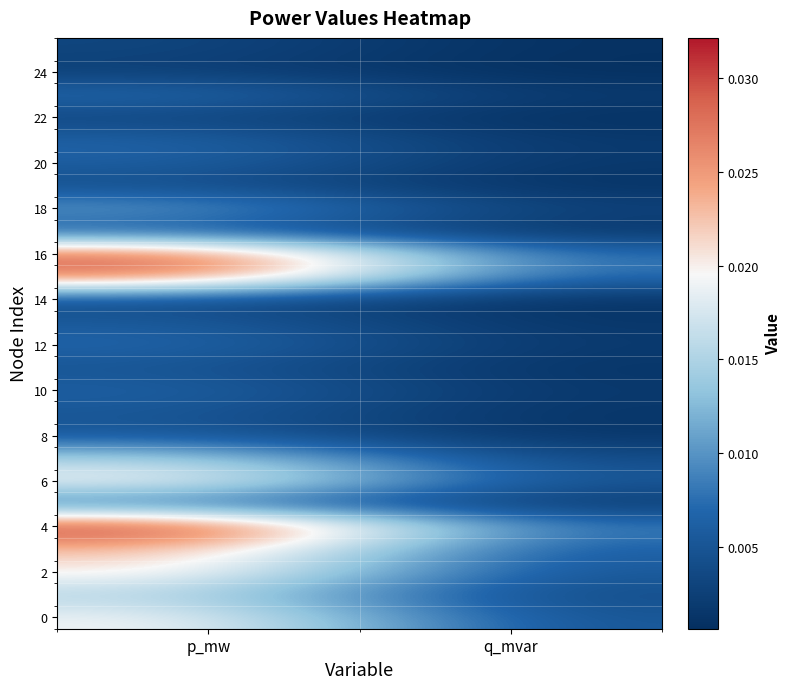

Which label corresponds to the smallest value in the chart?

q_mvar